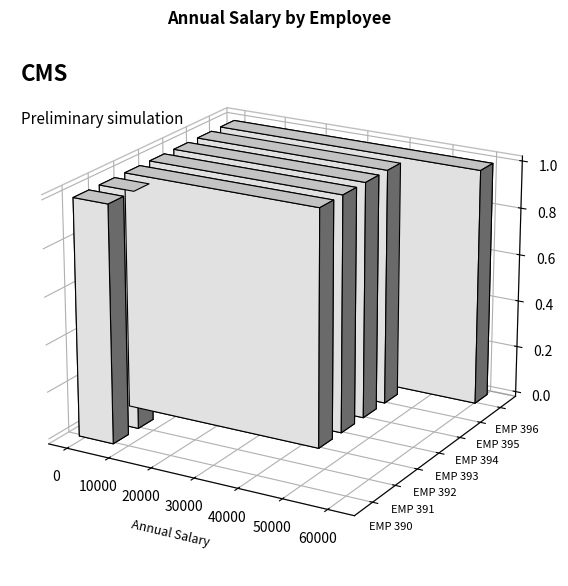

Approximately how many times larger is the value at EMP 390 compared to EMP 396?

0.1